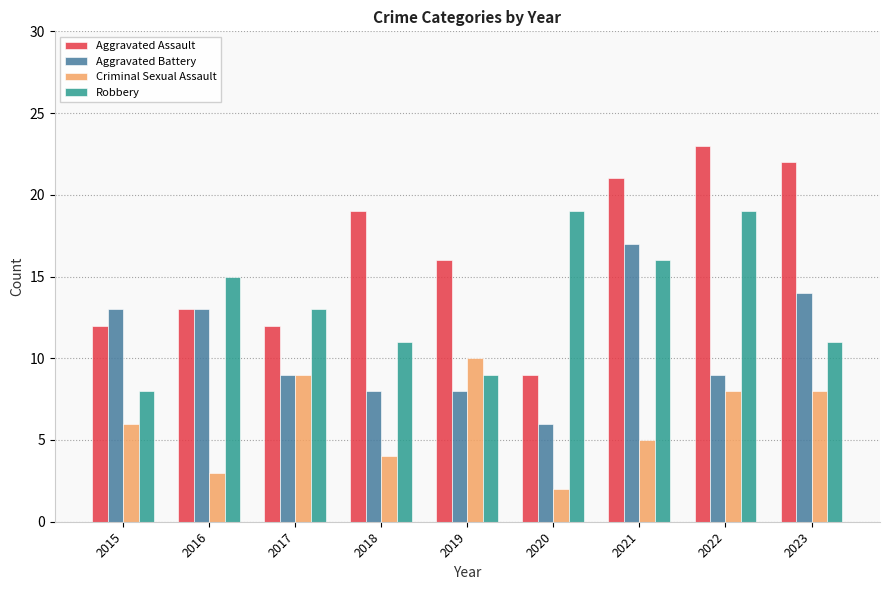

Is the value of Robbery at 2017 greater than the value of Aggravated Assault at 2021?

No